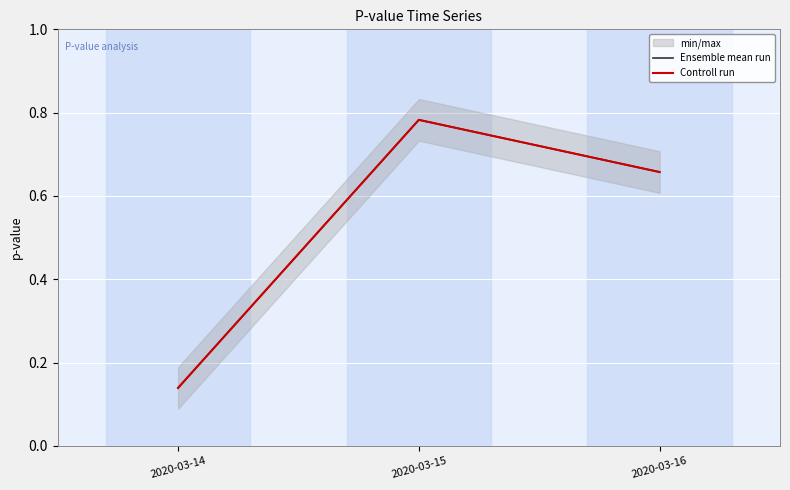

At which category is the sum across all series the highest?

2020-03-15